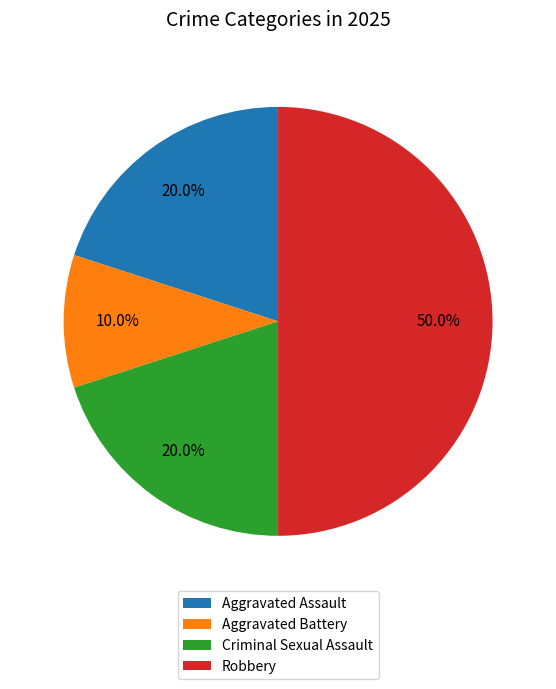

What percentage is the Robbery slice, to the nearest percent?

50%